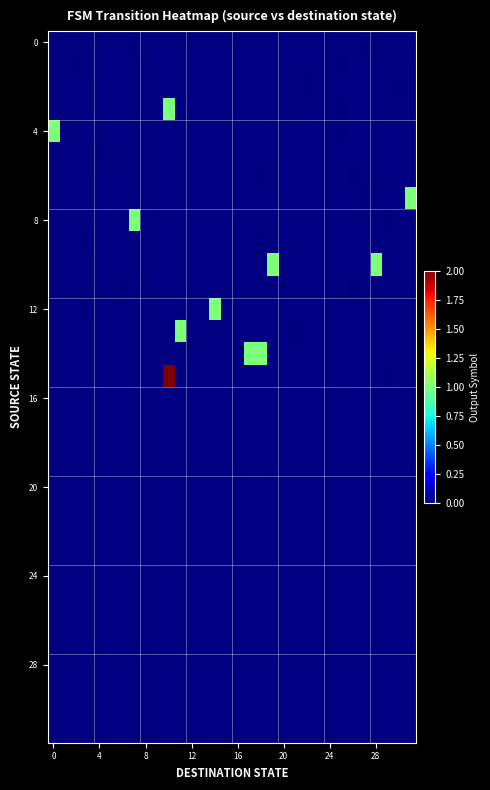

At which category is the sum across all series the highest?

10